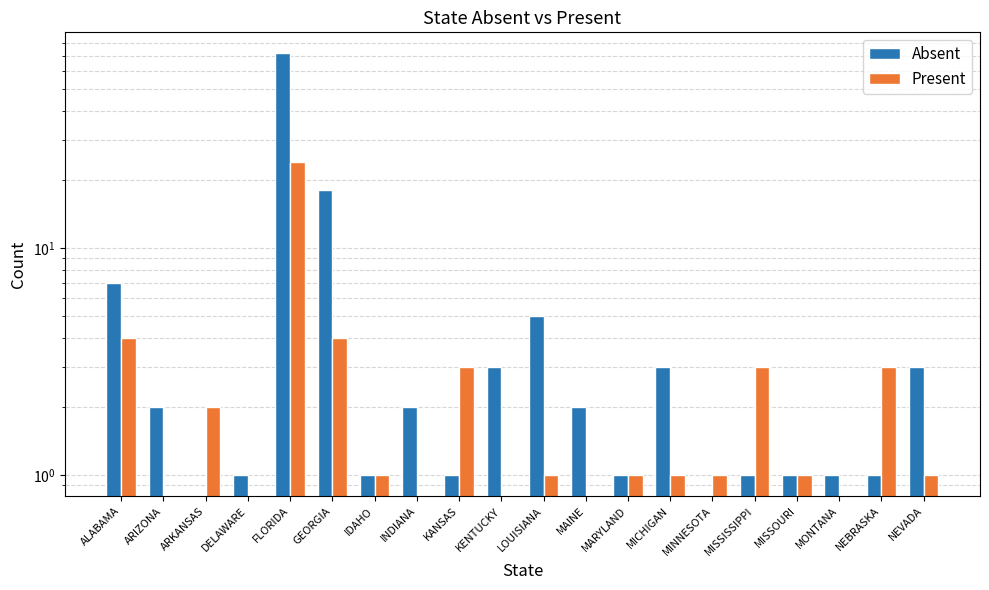

Is the value of Present at MONTANA greater than the value of Absent at MICHIGAN?

No